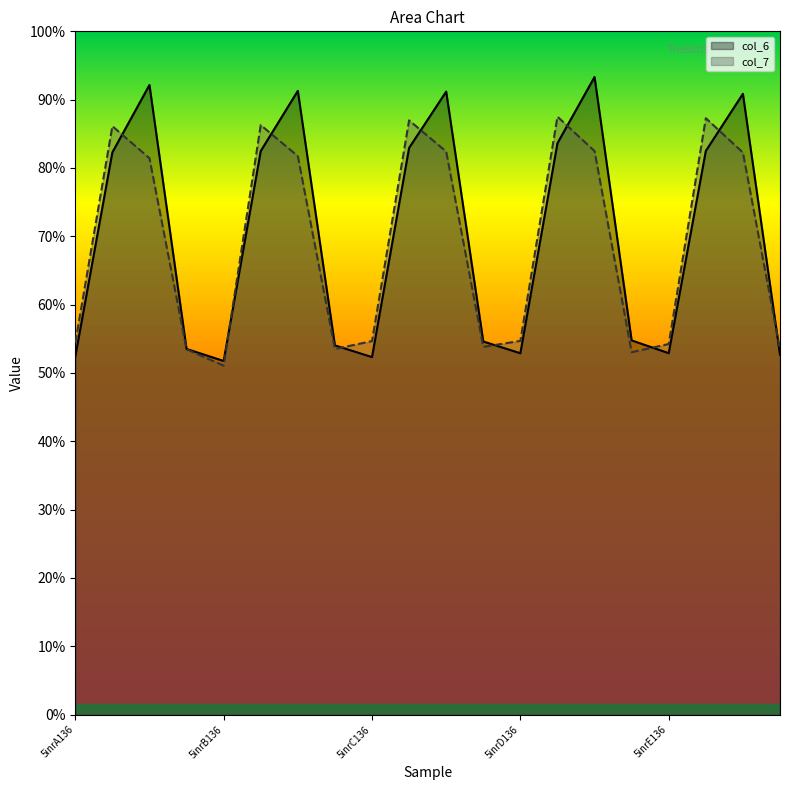

List the series in order of their peak value, lowest first.

col_7, col_6